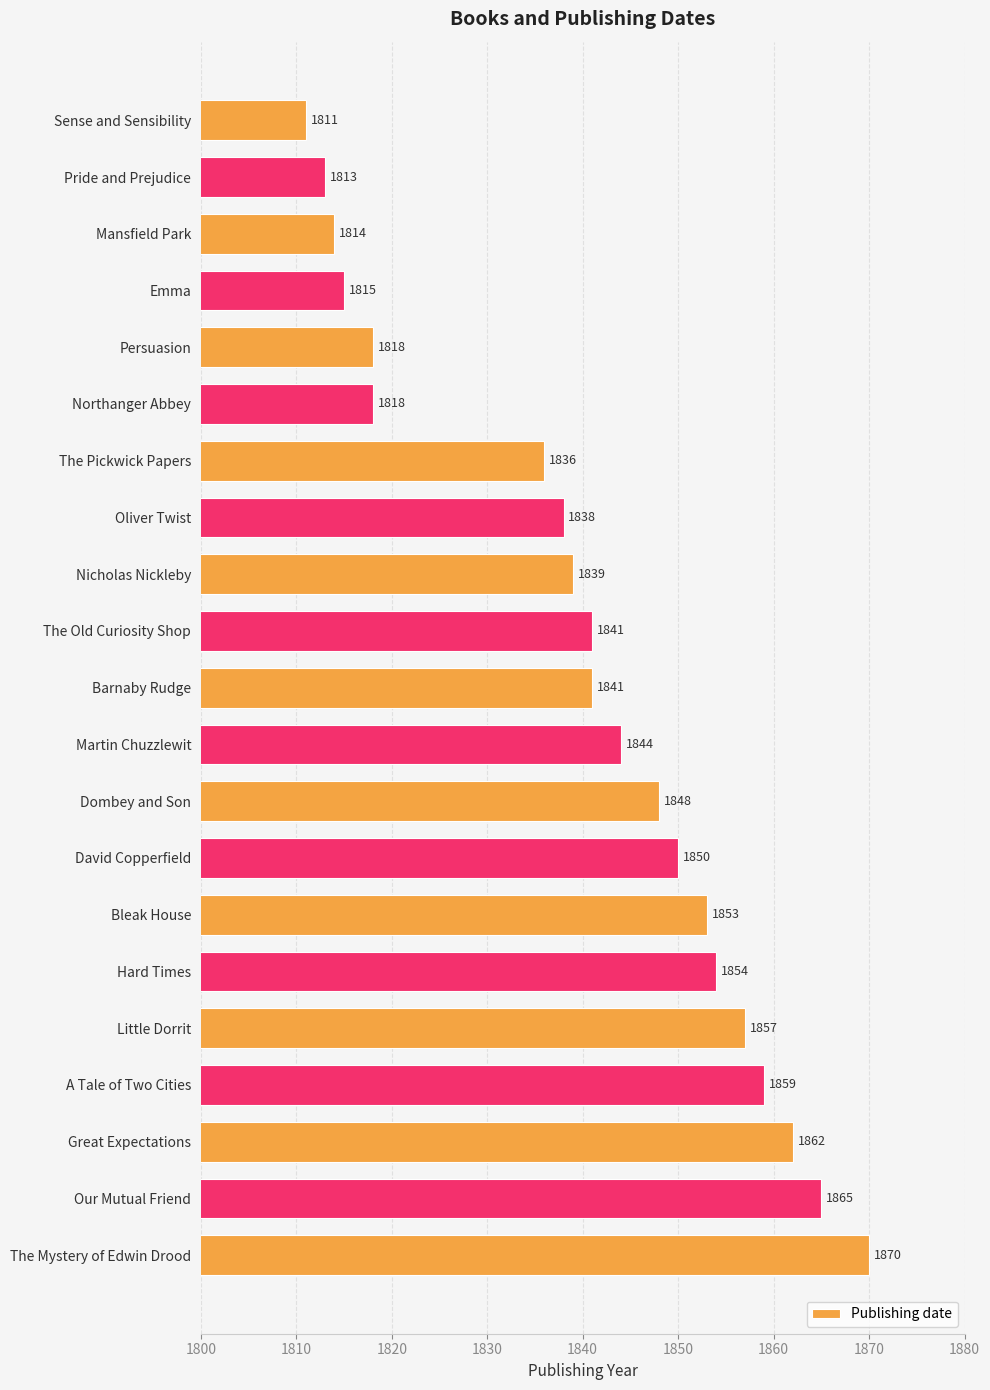

What is the sum of all values?

38646